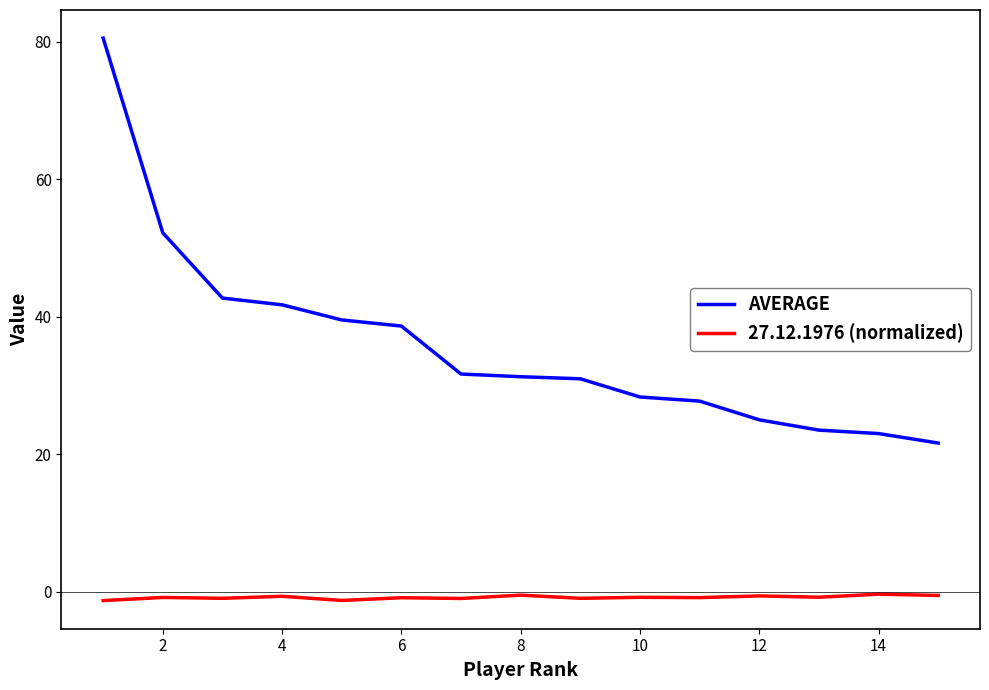

What is the maximum value for 27.12.1976 (normalized)?

-0.4